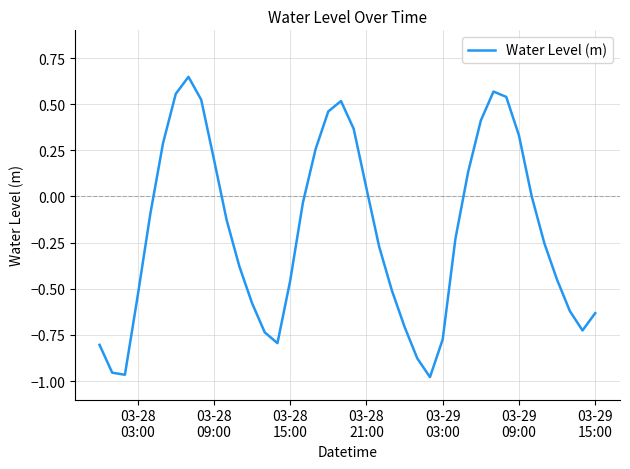

What is the difference between the maximum and minimum values?

1.6